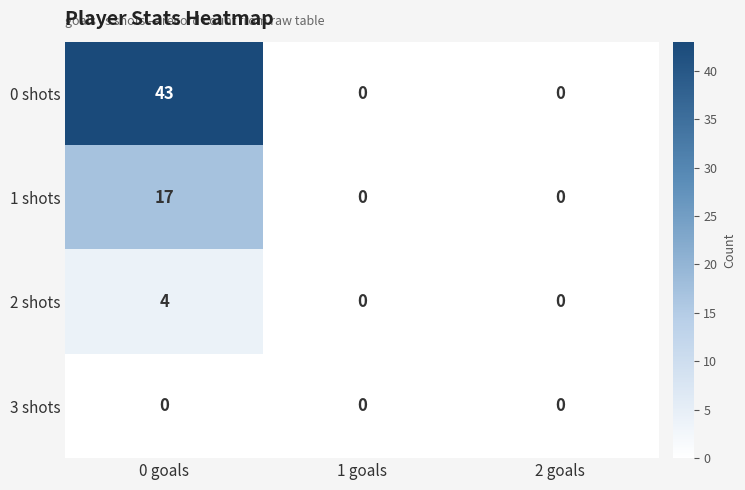

Which series has the largest range (max minus min)?

0 shots